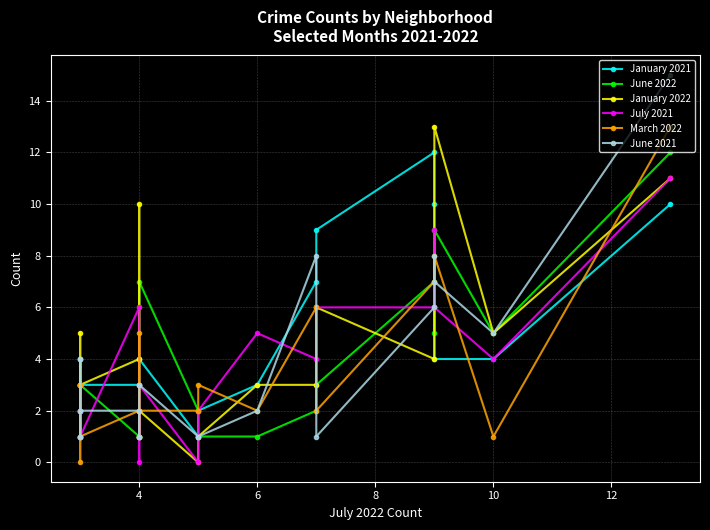

How many data points in July 2021 are less than 3?

9